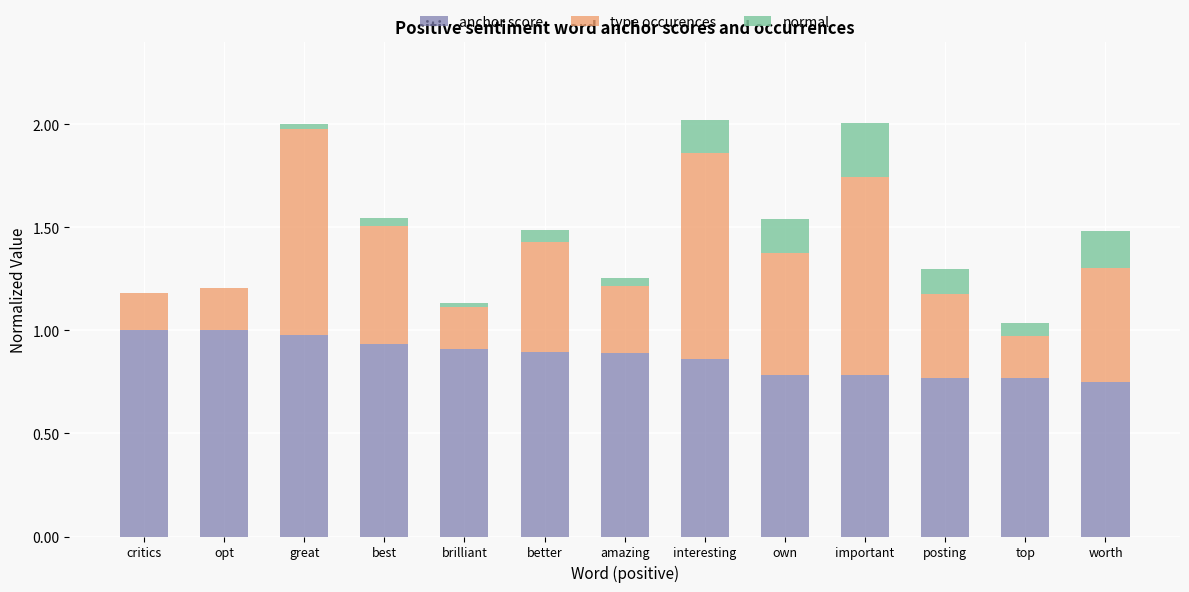

True or false: anchor score has a value of 0.9 at interesting.

True